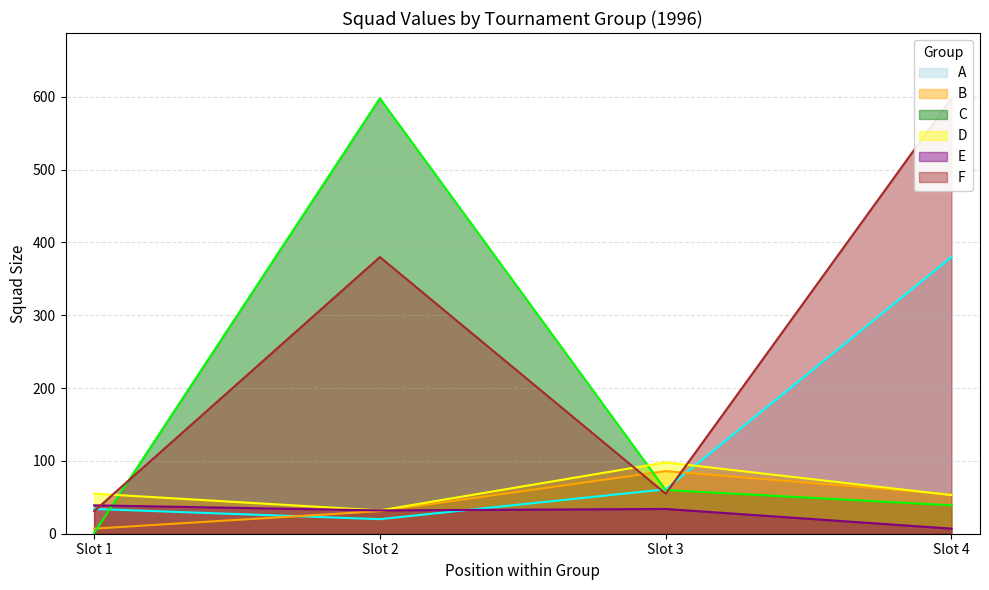

Rank the categories by B value from highest to lowest.

Slot 3, Slot 4, Slot 2, Slot 1